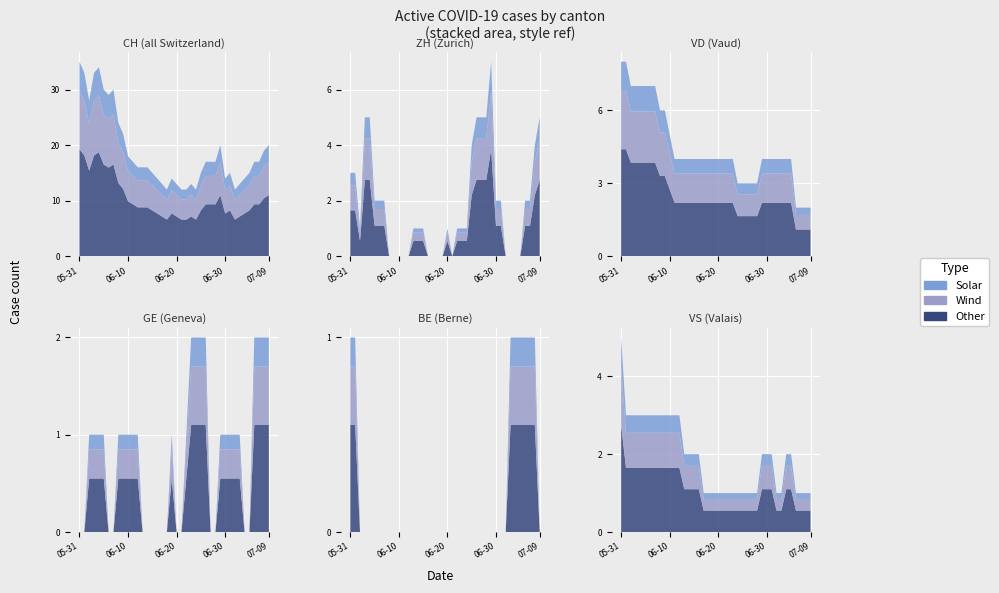

Reading left to right, extract all data points from this chart.

CH: 35	33	28	33	34	30	29	30	24	22	18	17	16	16	16	15	14	13	12	14	13	12	12	13	12	15	17	17	17	20	14	15	12	13	14	15	17	17	19	20
ZH: 3	3	1	5	5	2	2	2	0	0	0	0	0	1	1	1	0	0	0	0	1	0	1	1	1	4	5	5	5	7	2	2	0	0	0	0	2	2	4	5
VD: 8	8	7	7	7	7	7	7	6	6	5	4	4	4	4	4	4	4	4	4	4	4	4	4	3	3	3	3	3	4	4	4	4	4	4	4	2	2	2	2
GE: 0	0	1	1	1	1	0	0	1	1	1	1	1	0	0	0	0	0	0	1	0	0	1	2	2	2	2	0	0	1	1	1	1	1	0	0	2	2	2	2
BE: 1	1	0	0	0	0	0	0	0	0	0	0	0	0	0	0	0	0	0	0	0	0	0	0	0	0	0	0	0	0	0	0	0	1	1	1	1	1	1	0
VS: 5	3	3	3	3	3	3	3	3	3	3	3	3	2	2	2	2	1	1	1	1	1	1	1	1	1	1	1	1	2	2	2	1	1	2	2	1	1	1	1